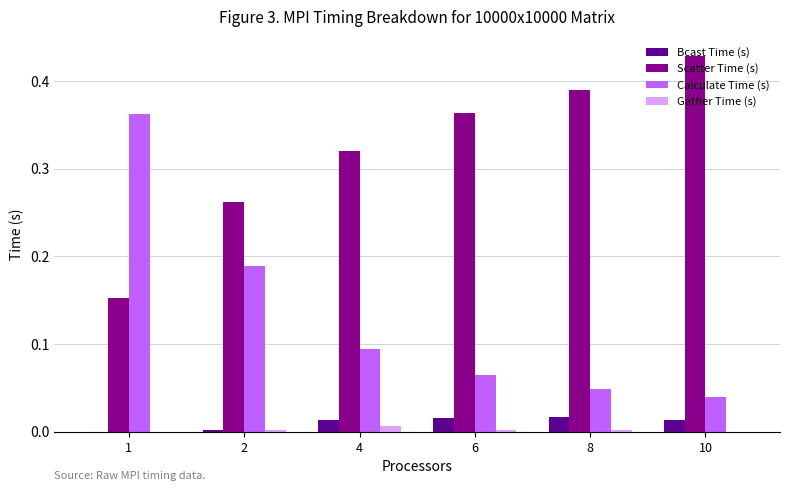

At which category is the sum across all series the highest?

1